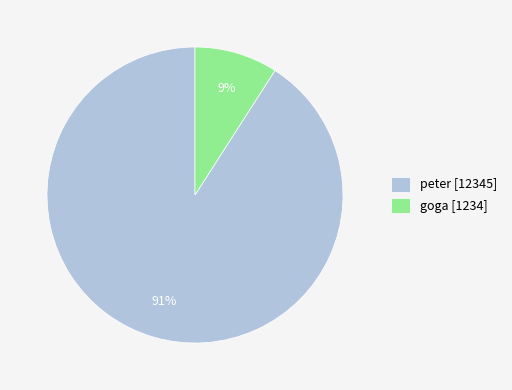

Which has a higher value, goga or peter?

peter